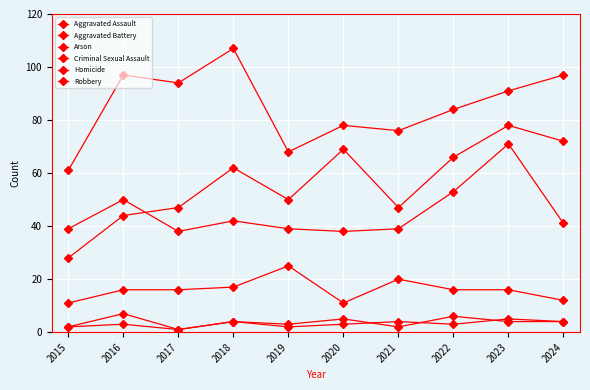

Is it true that Arson equals 2 at 2015?

True